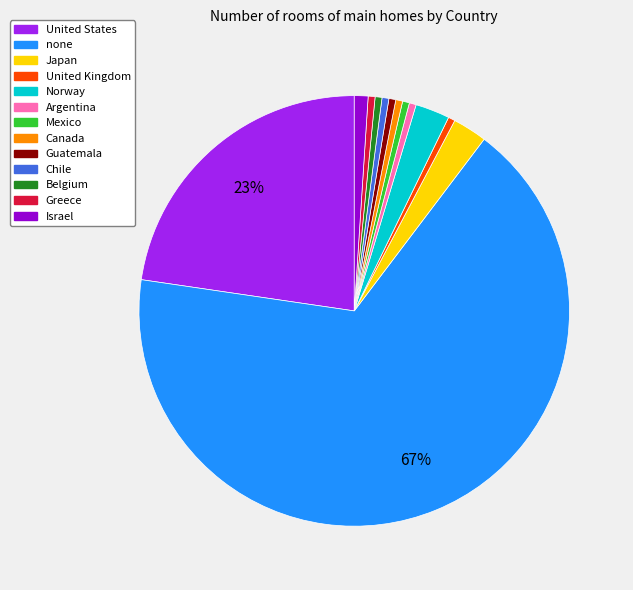

To the nearest percent, what portion does Chile represent?

1%